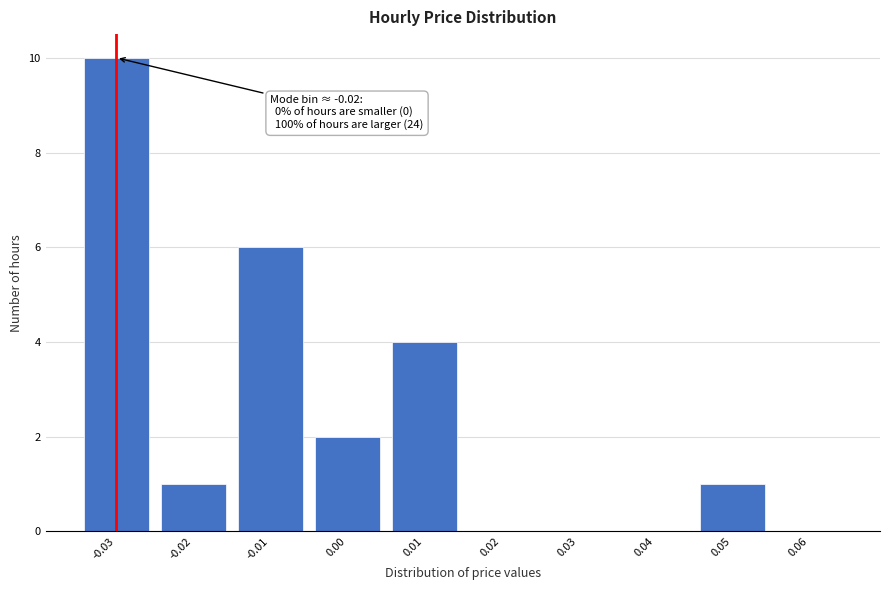

Reading left to right, what are all the values shown in this chart?

-0.03=10	-0.02=1	-0.01=6	0.00=2	0.01=4	0.02=0	0.03=0	0.04=0	0.05=1	0.06=0